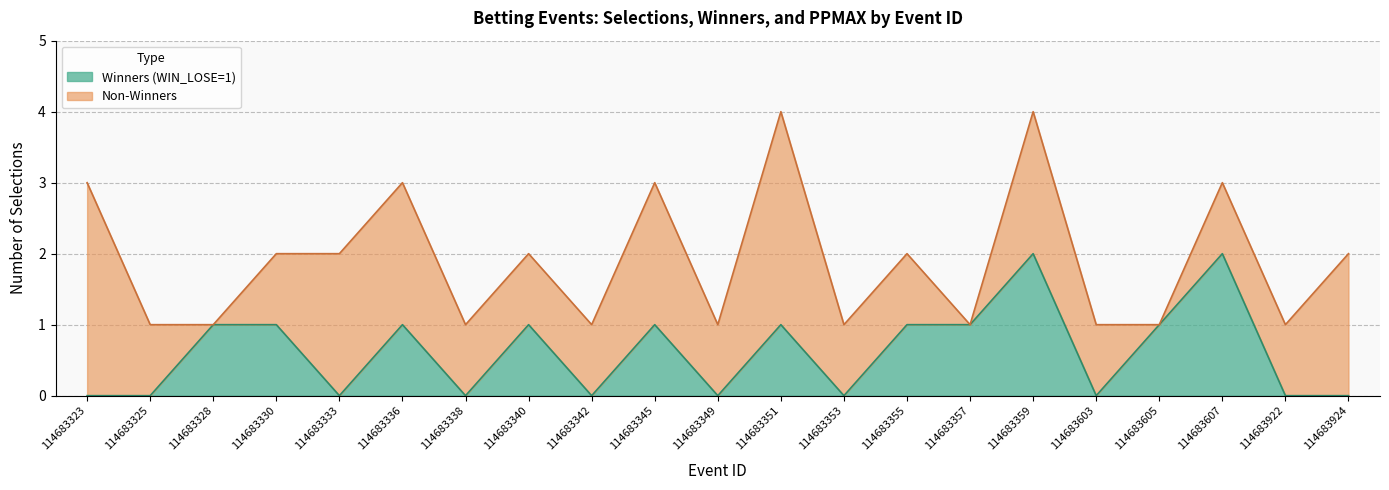

How many data points does each series have?

21